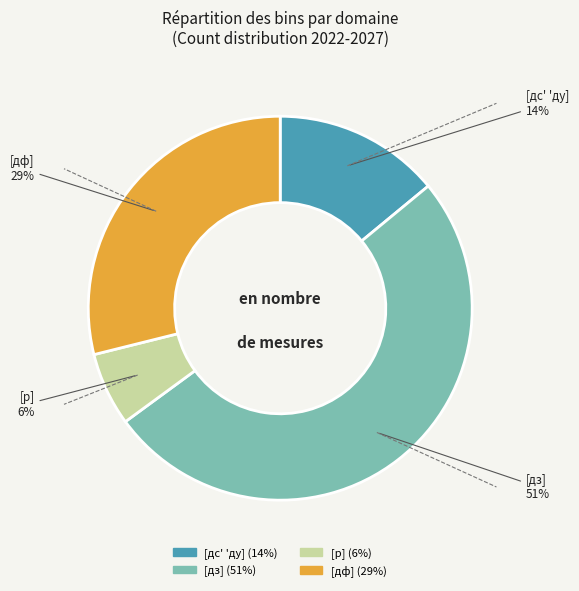

Is the sum of [дз] and [дс' 'ду] greater than half?

Yes